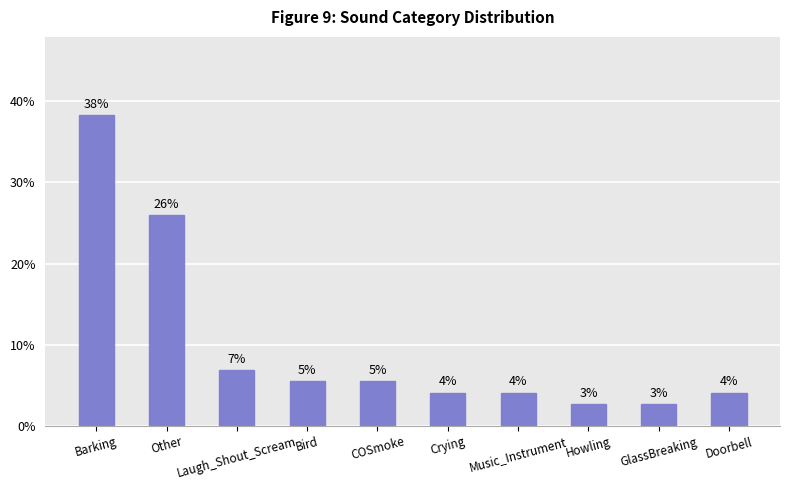

List the labels in order of value, largest first.

Barking, Other, Laugh_Shout_Scream, Bird, COSmoke, Crying, Music_Instrument, Doorbell, Howling, GlassBreaking